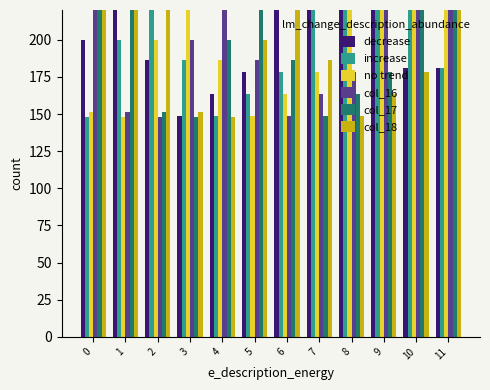

Between 1 and 10, which series saw the biggest shift?

no trend